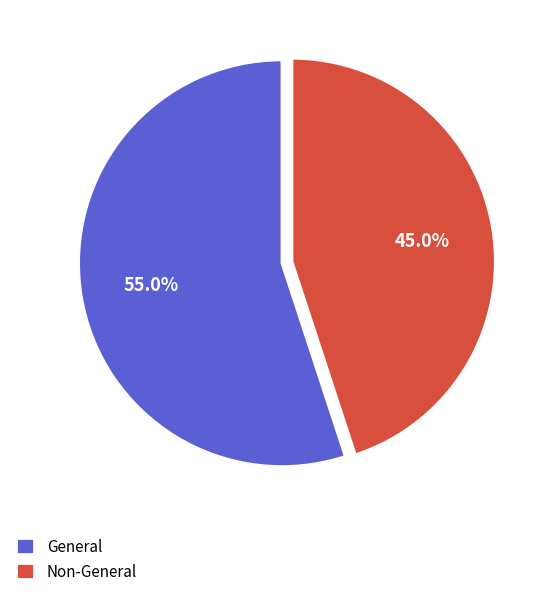

Count the number of slices in the pie.

2